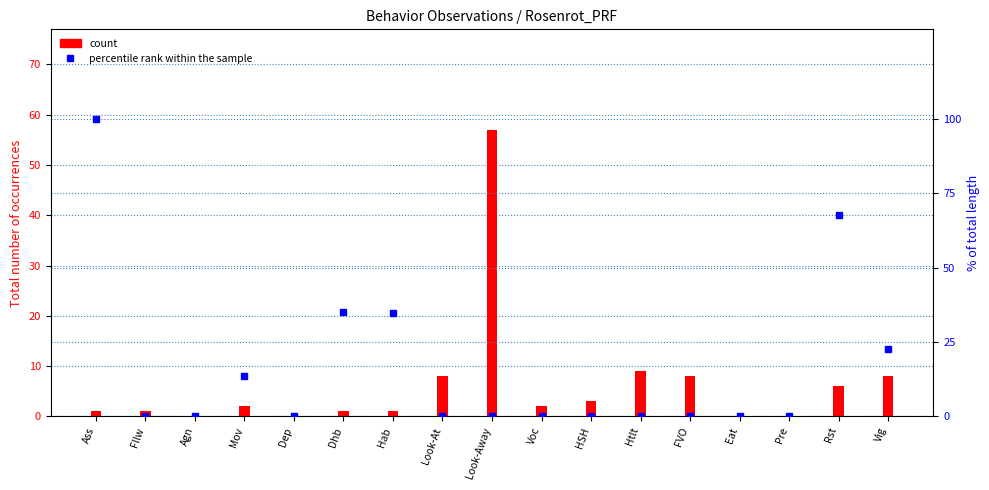

How many data points in percentile rank within the sample are above 0?

6